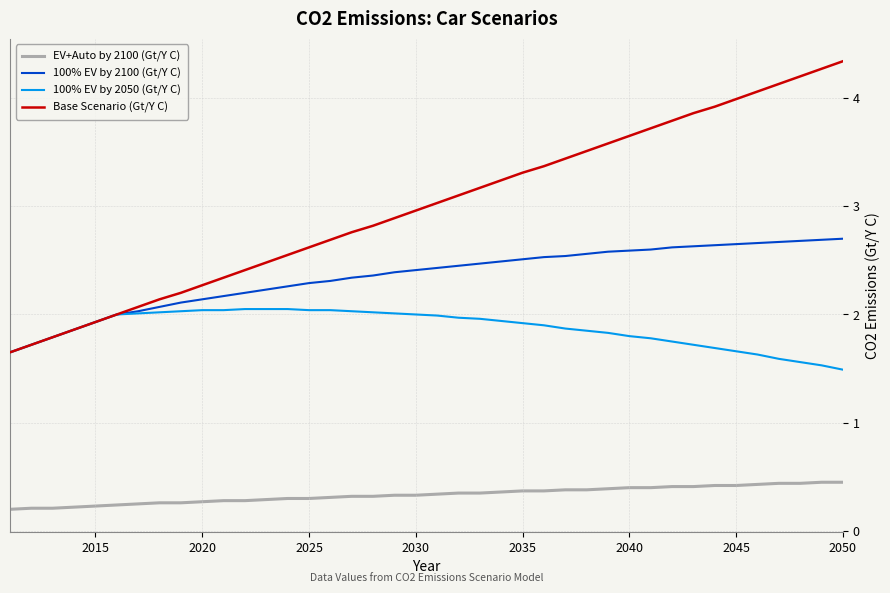

Rank the series by their average value, from lowest to highest.

EV+Auto by 2100 (Gt/Y C), 100% EV by 2050 (Gt/Y C), 100% EV by 2100 (Gt/Y C), Base Scenario (Gt/Y C)